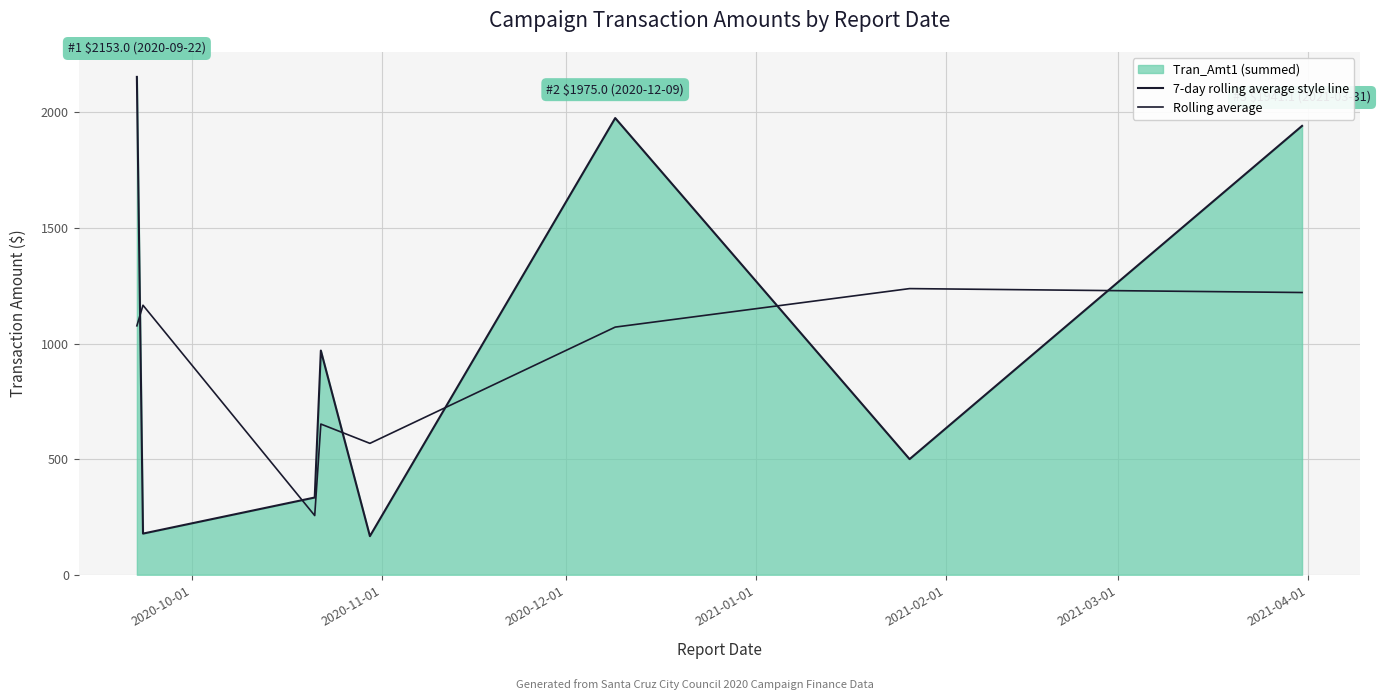

True or false: Rolling average and 7-day rolling average style line cross at least once.

True